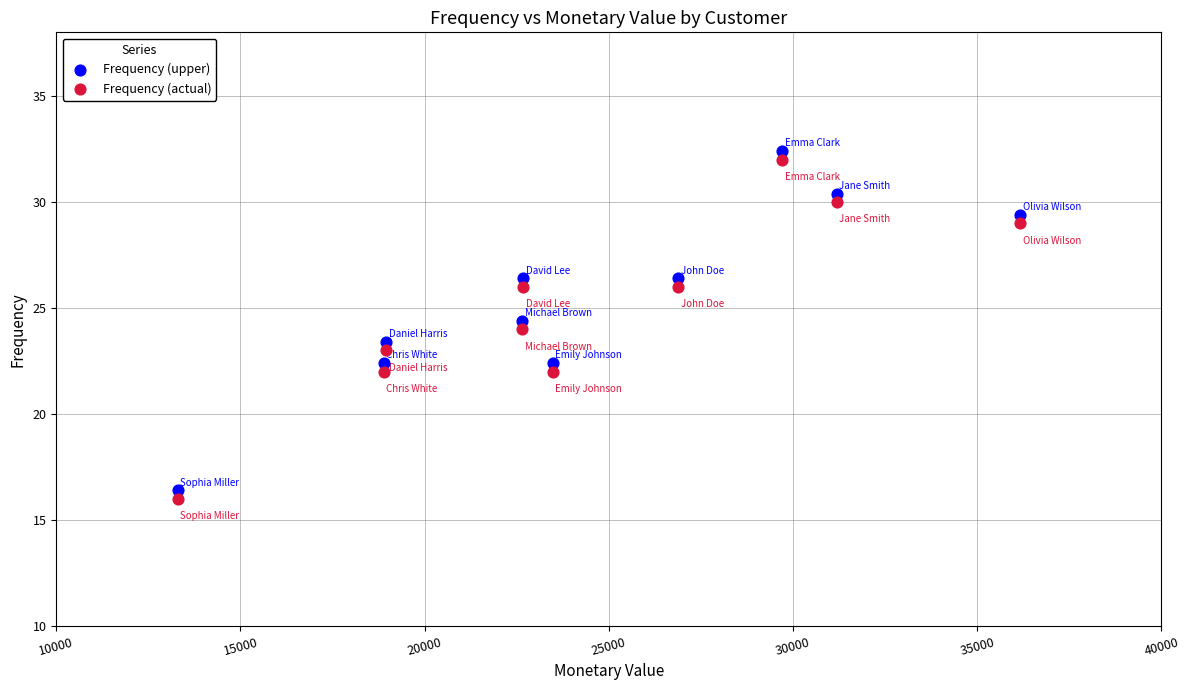

Which series reaches the maximum Y coordinate?

Frequency (upper)